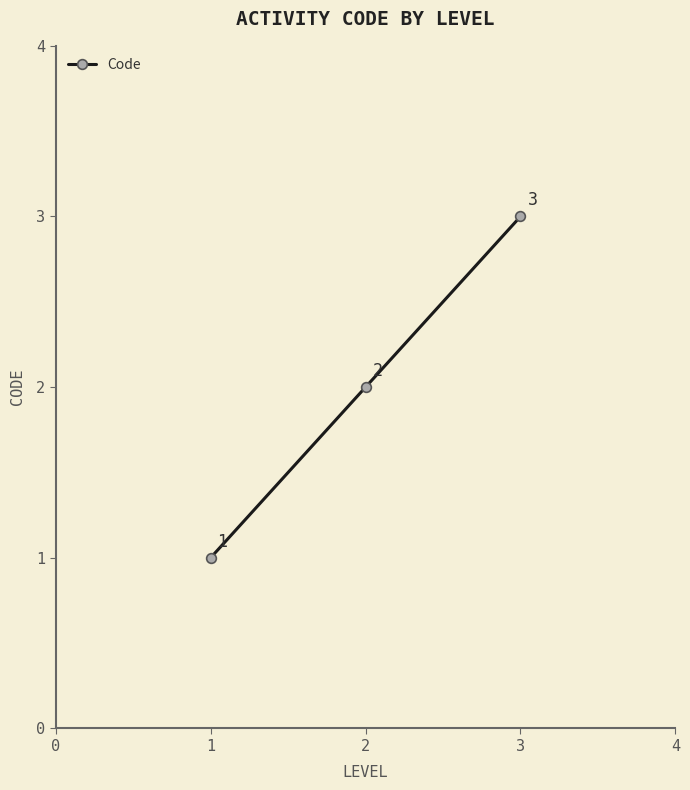

Which label corresponds to the largest value in the chart?

3